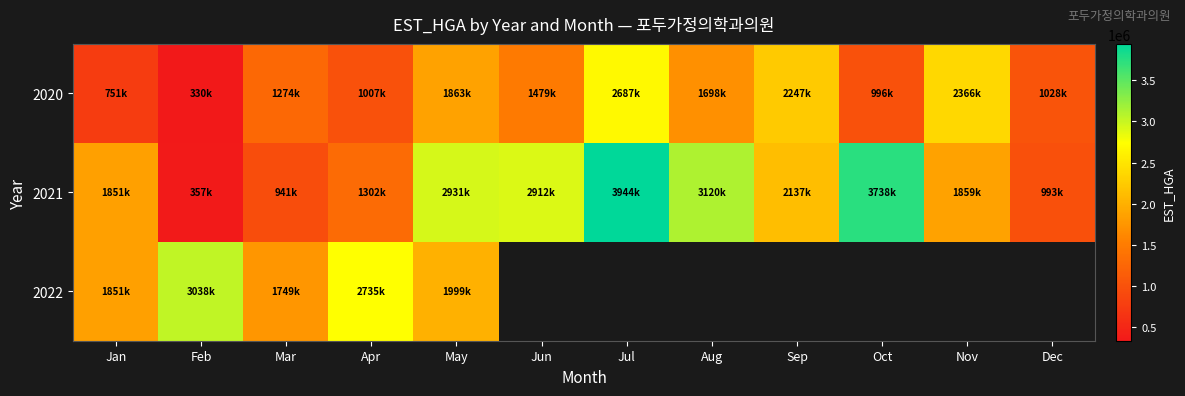

What is the difference between the highest and lowest values at Nov?

507360.0